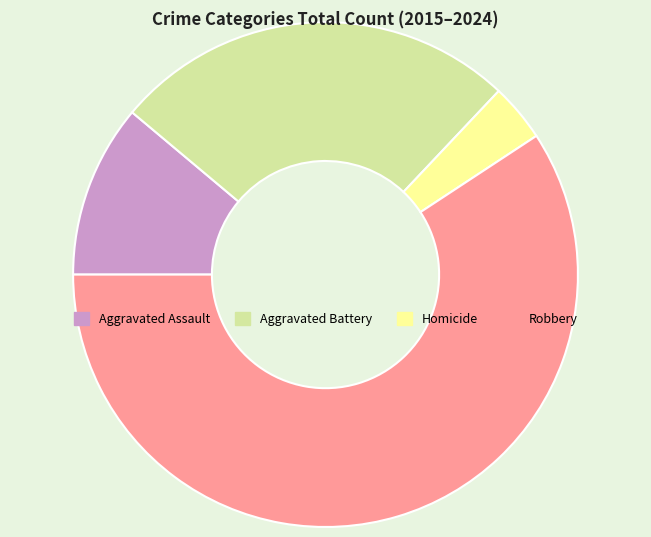

Is the sum of Aggravated Assault and Homicide greater than half?

No